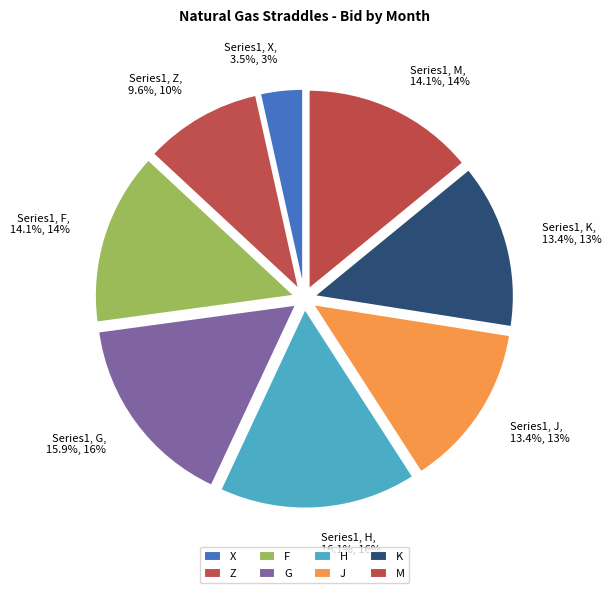

Which category has the biggest portion of the pie?

H